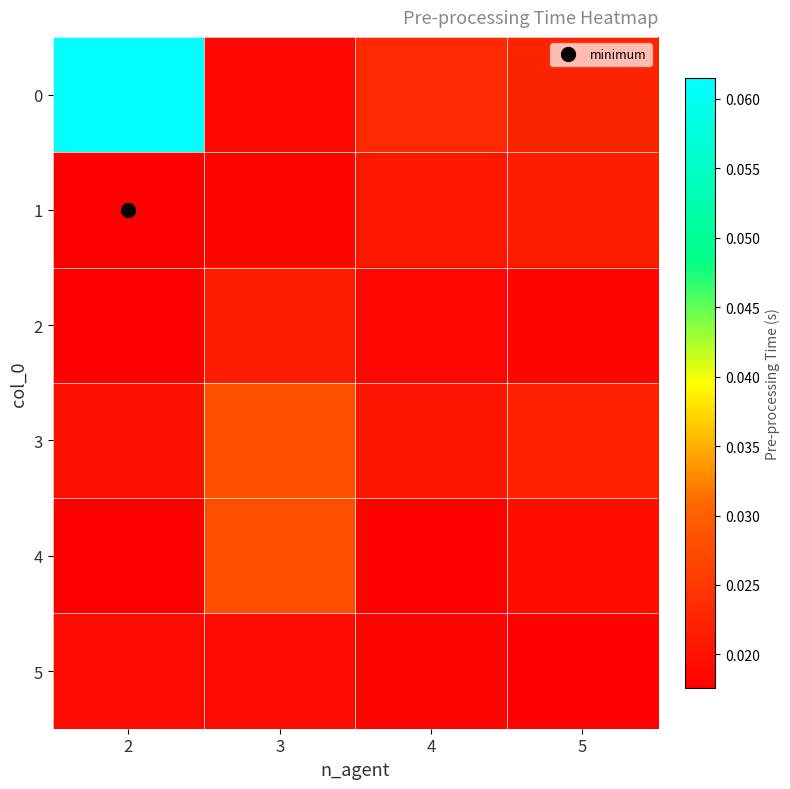

Which category has the highest value across all series?

2